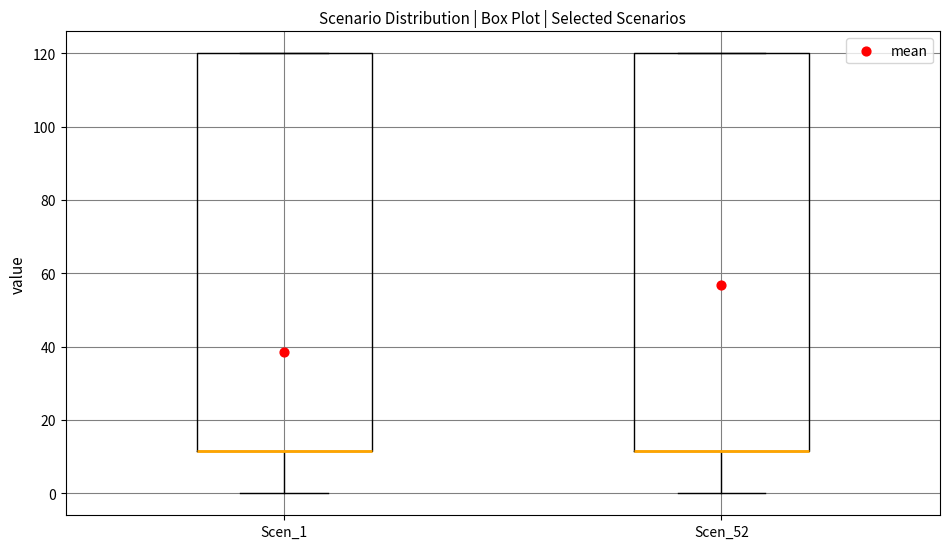

Reading left to right, transcribe this box plot: for each box, give where its median line is, the range the box spans, and where its two whiskers end, as read against the y-axis. The values are not printed on the chart, so give them approximately, as read against the axis.

Scen_1: median 12 (drawn on the box's lower edge), box 12 to 120, whiskers 0 to 120
Scen_52: median 12 (drawn on the box's lower edge), box 12 to 120, whiskers 0 to 120